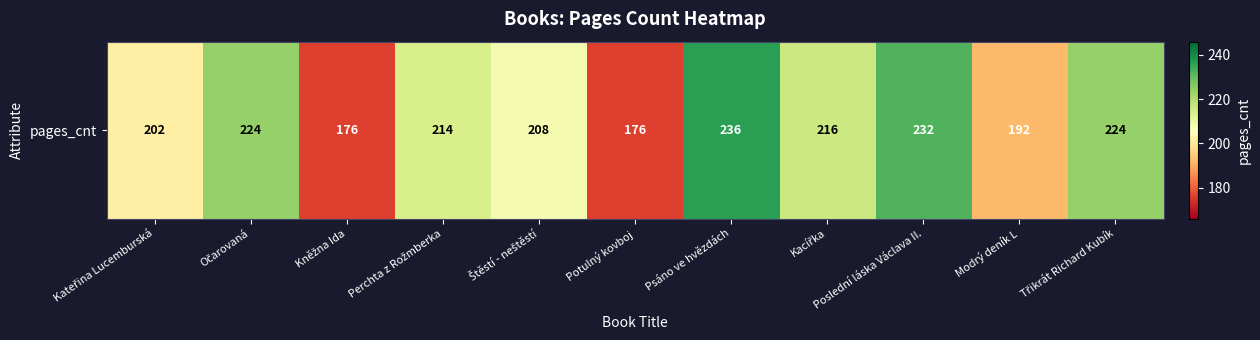

Reading left to right, list all the values displayed in this chart.

202	224	176	214	208	176	236	216	232	192	224